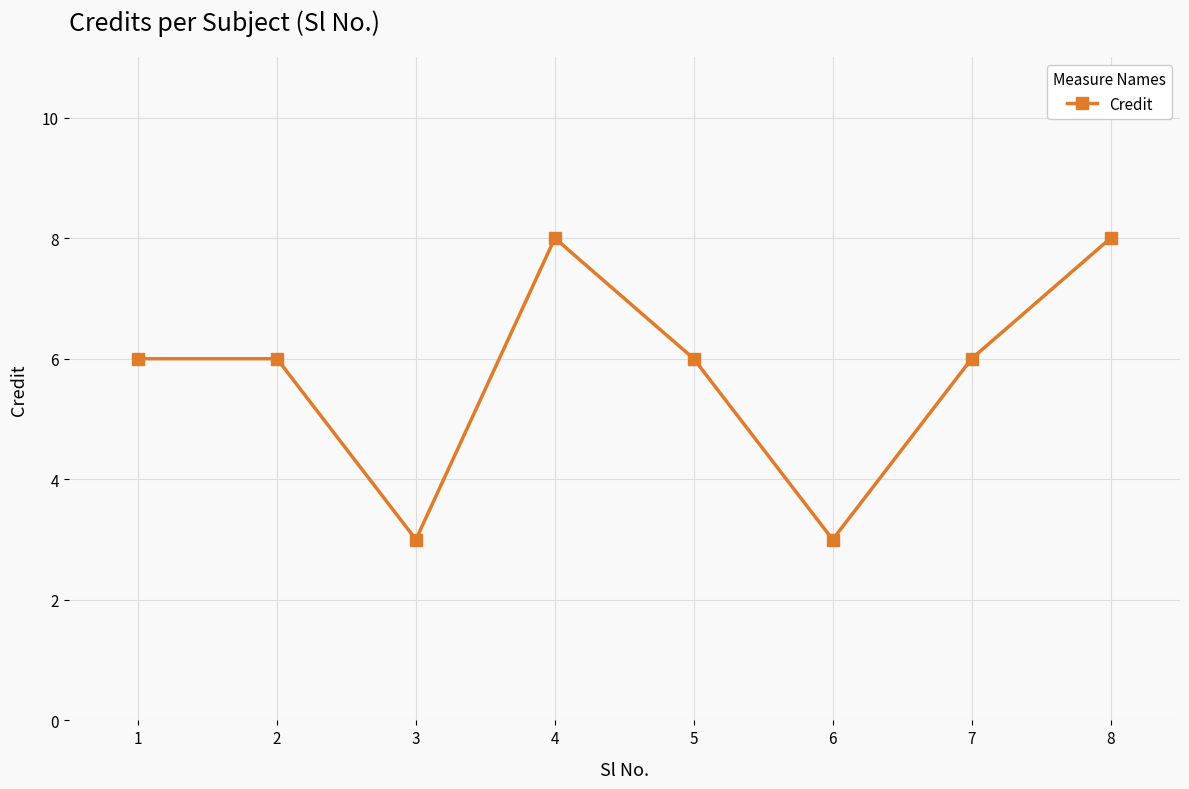

What is the smallest value displayed?

3